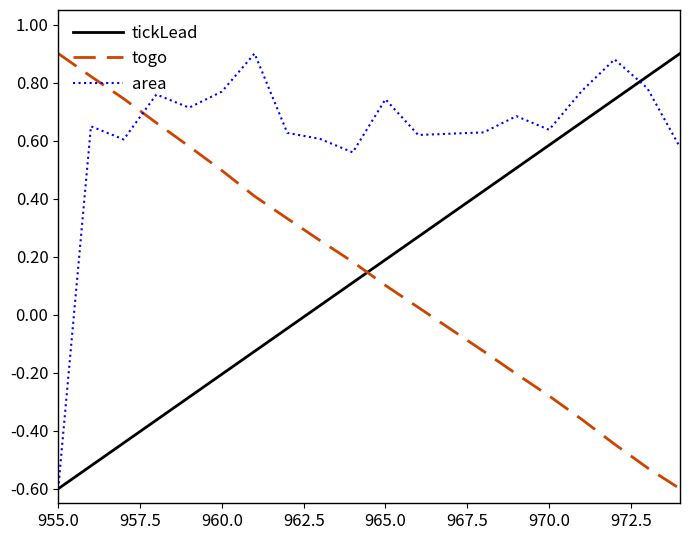

What is the minimum value shown in the chart?

-0.6